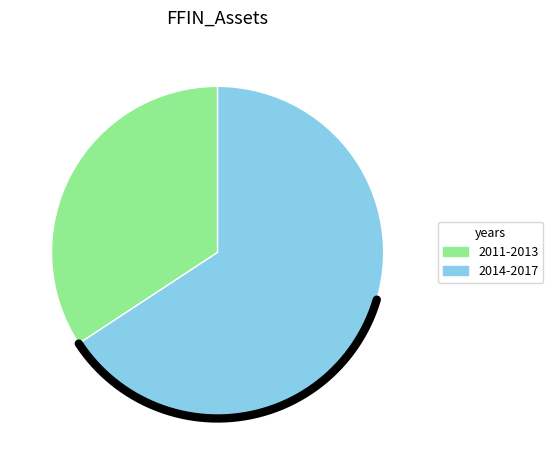

To the nearest percent, what portion does 2015 represent?

16%